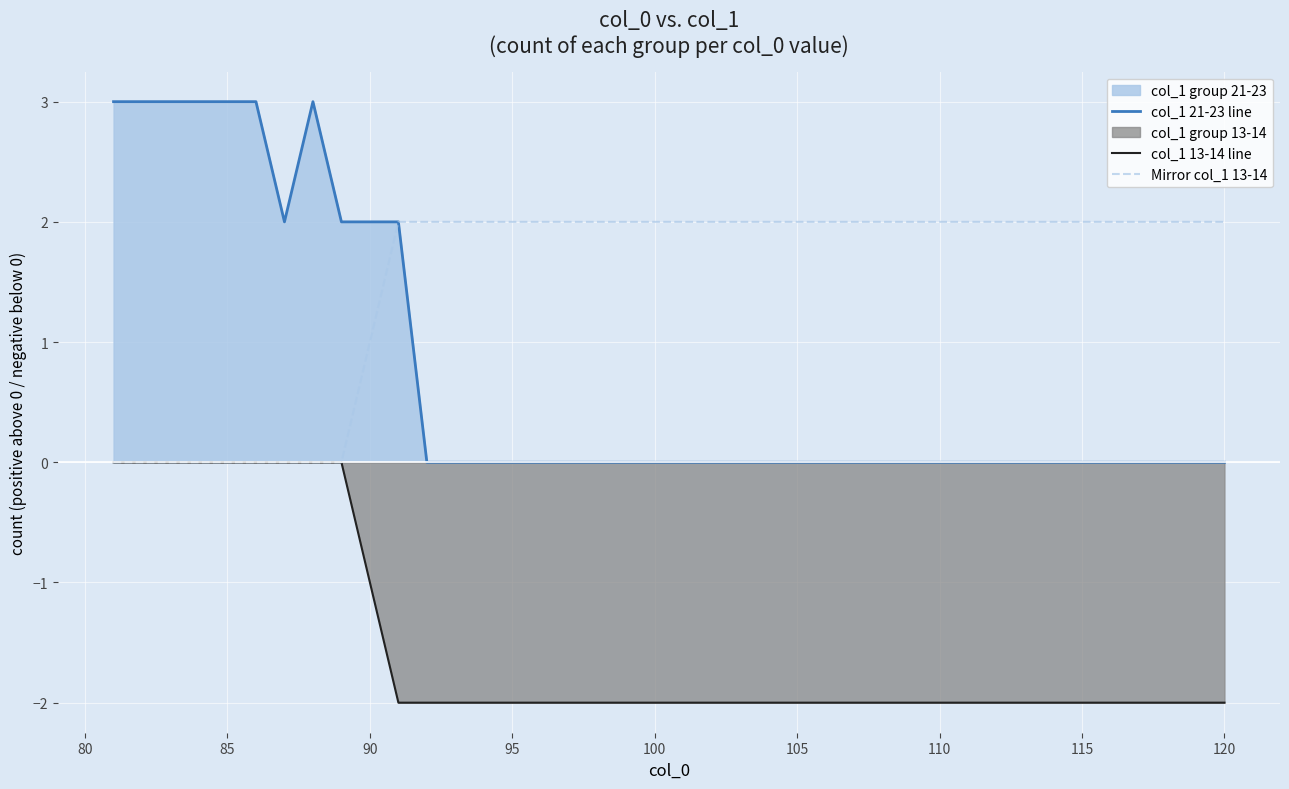

True or false: Mirror col_1 13-14 has more than 2 points higher than both neighbors.

False